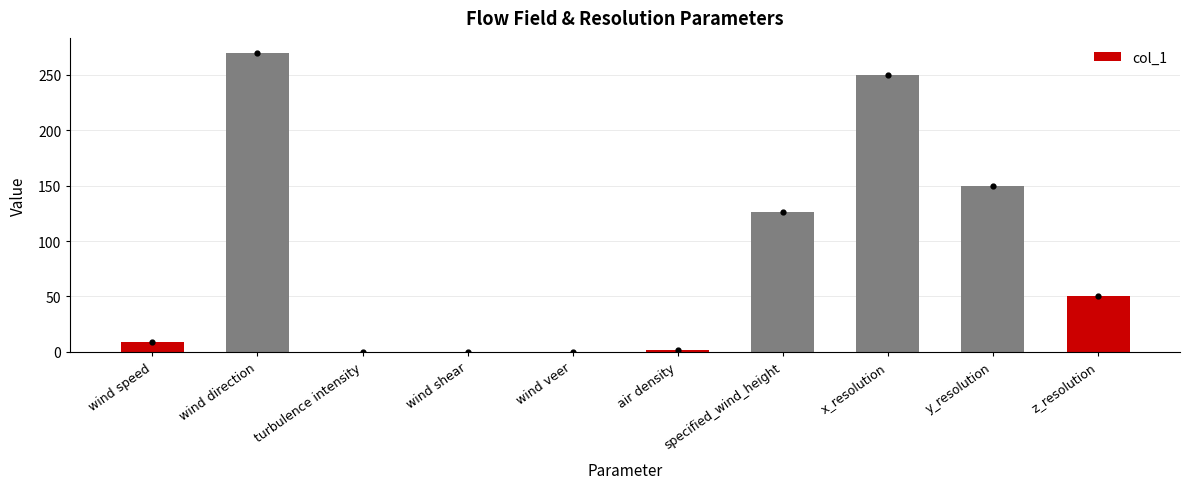

Which has a higher value, wind speed or wind veer?

wind speed